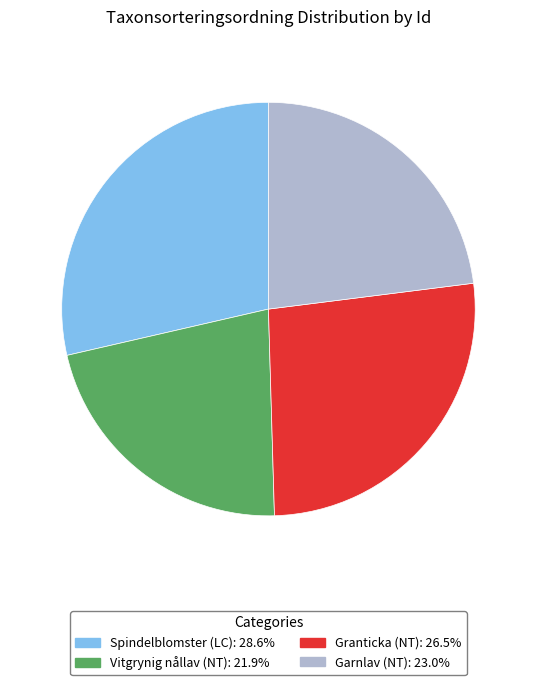

Count the number of slices in the pie.

4